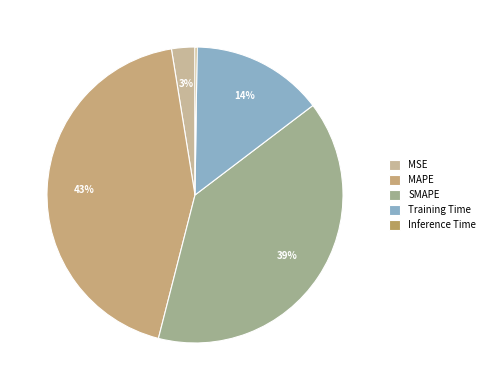

To the nearest percent, what portion does MAPE represent?

43%